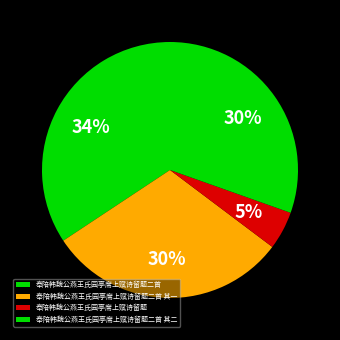

To the nearest percent, what is the average slice percentage?

25%